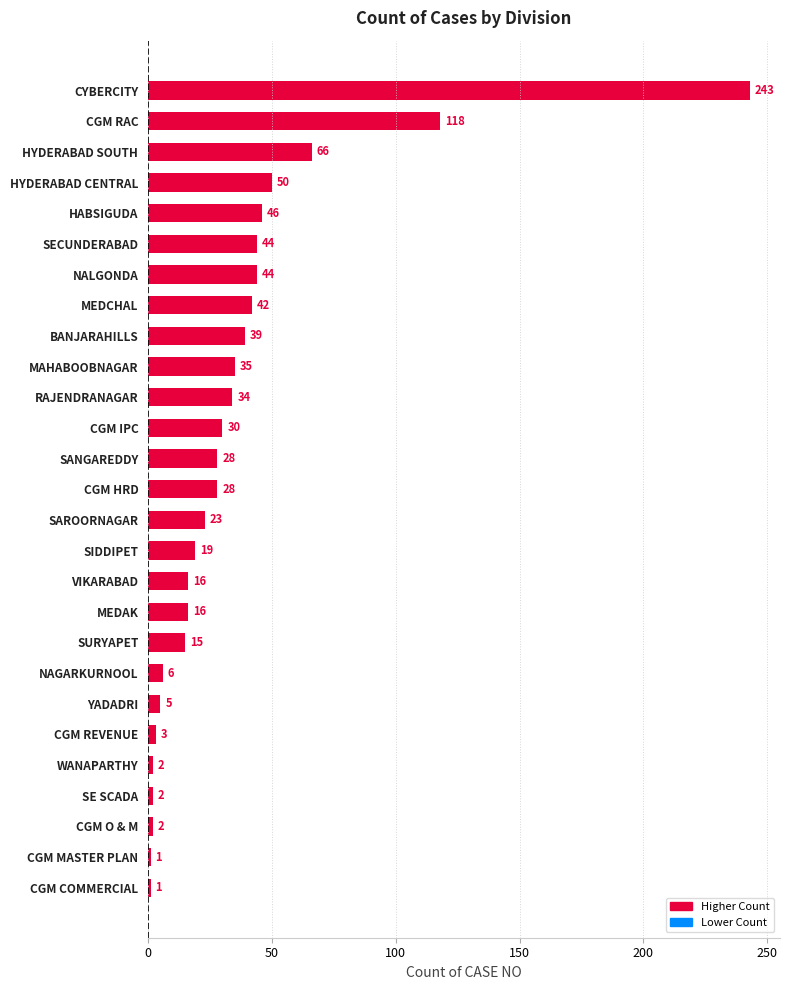

What is the difference between the second highest and minimum values?

117